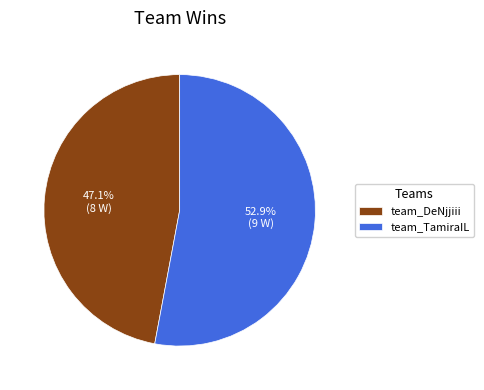

Is team_TamiraIL the majority of the pie?

Yes